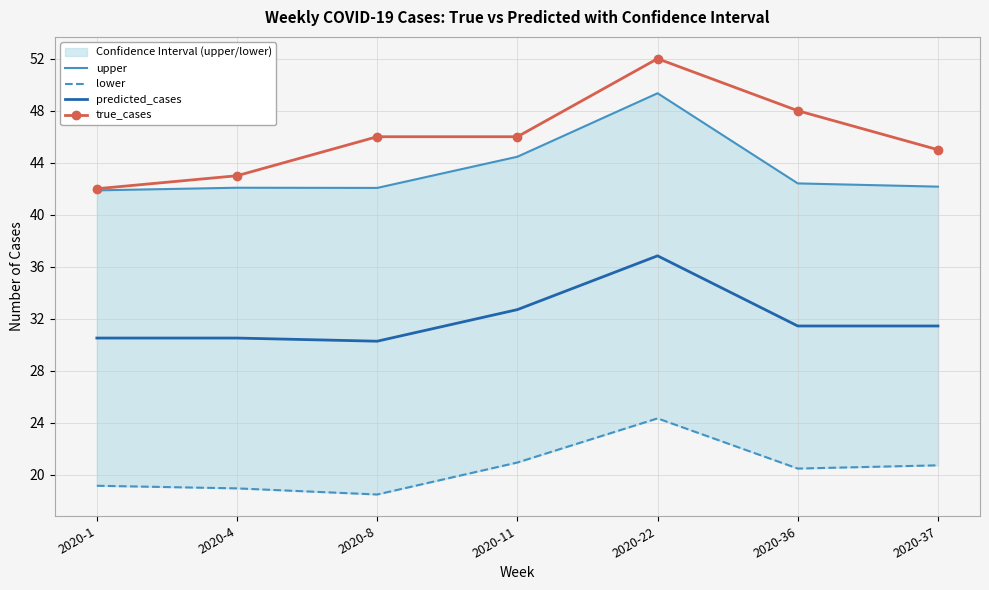

Reading right to left, list all the values displayed in this chart.

upper: 42.2	42.4	49.3	44.5	42.1	42.1	41.9
lower: 20.7	20.5	24.3	20.9	18.5	19.0	19.2
predicted_cases: 31.4	31.4	36.8	32.7	30.3	30.5	30.5
true_cases: 45.0	48.0	52.0	46.0	46.0	43.0	42.0